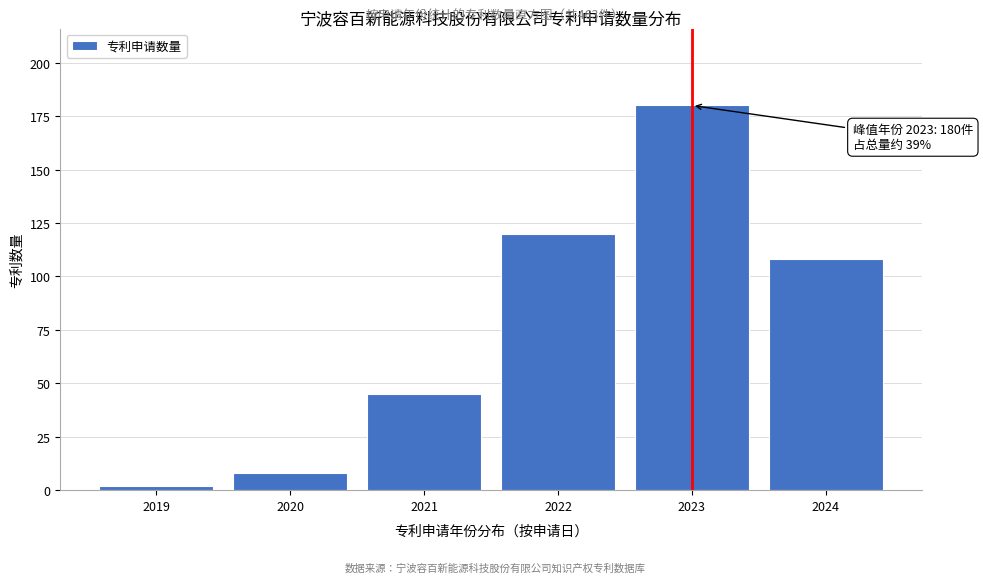

Reading right to left, extract all data points from this chart.

2024=108	2023=180	2022=120	2021=45	2020=8	2019=2